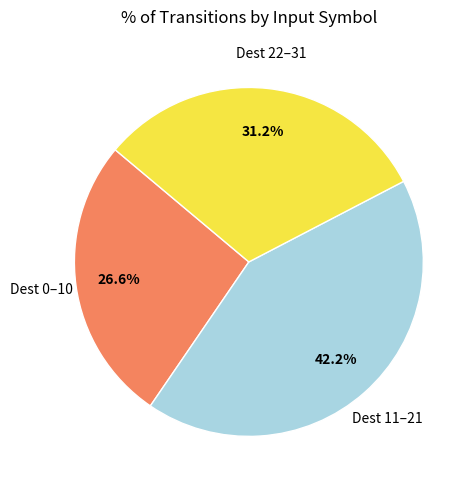

Is there any slice that represents more than half of the pie?

No